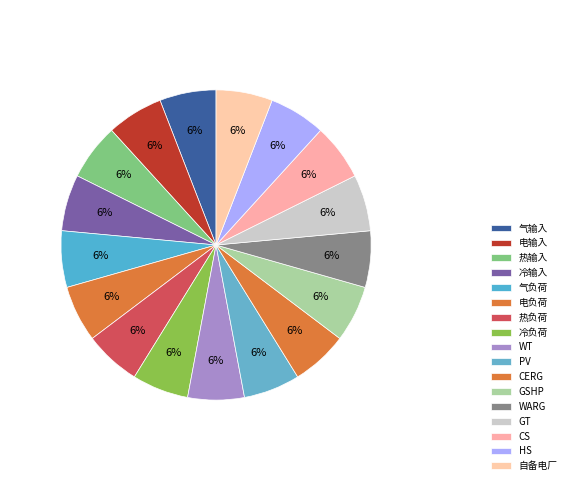

Is there a majority slice in this chart?

No